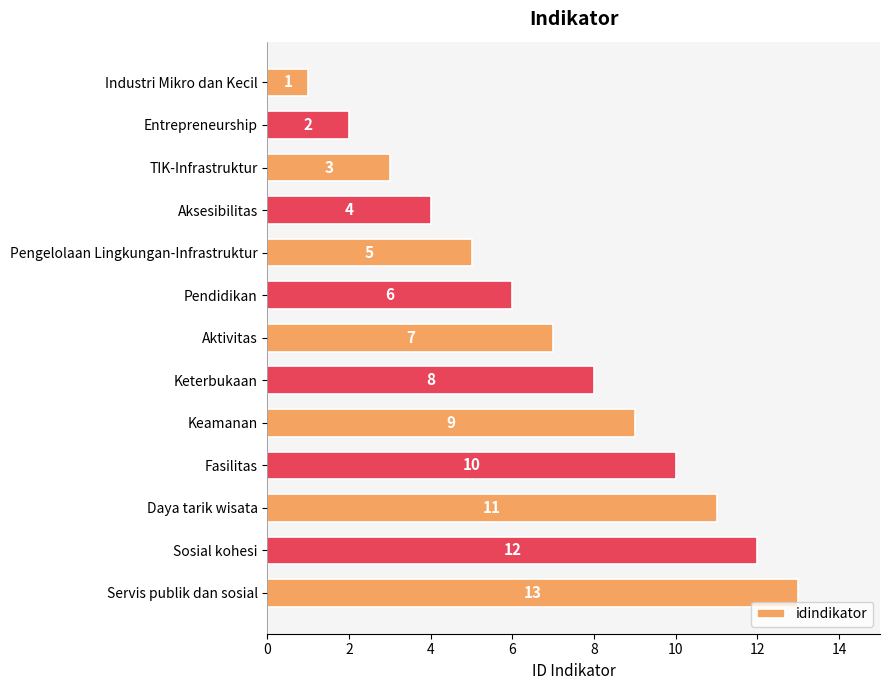

At which label is the value closest to 7?

Aktivitas